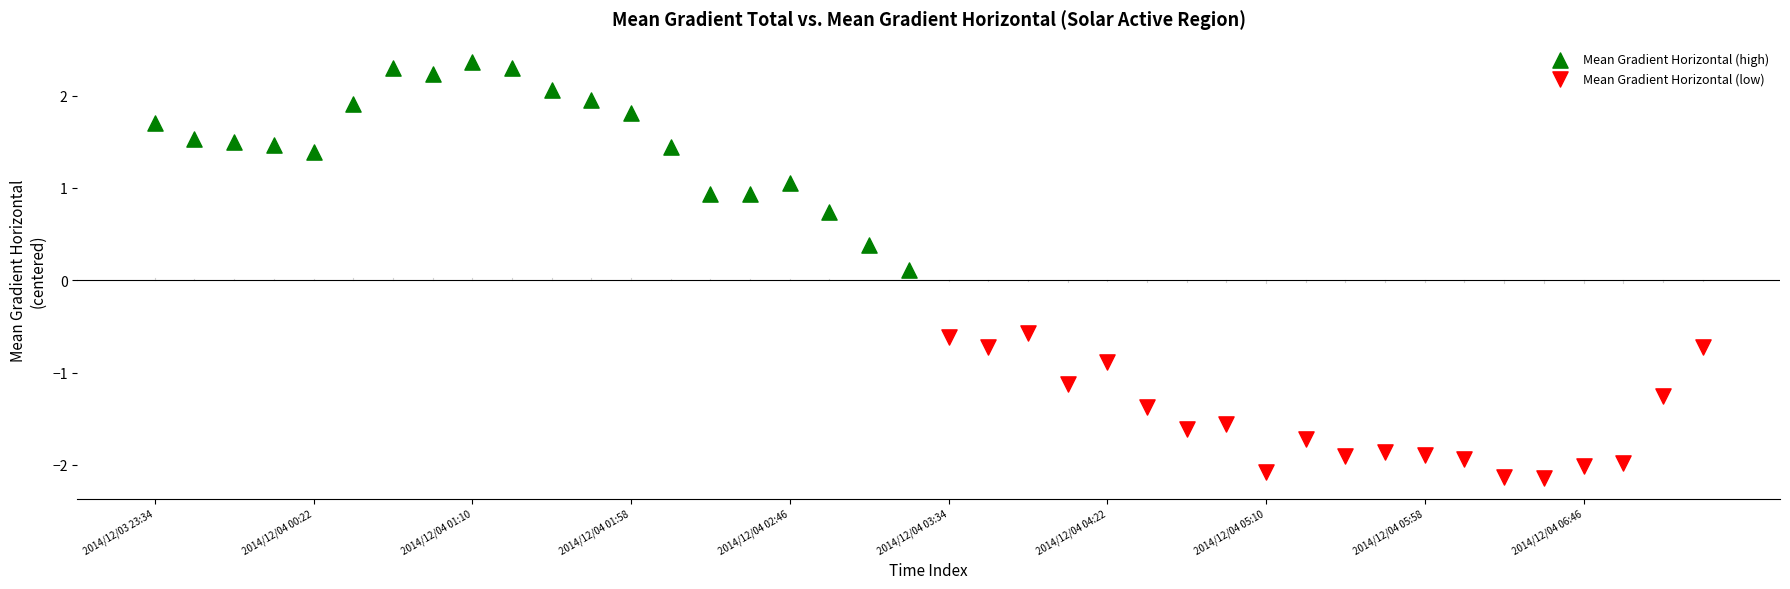

Which series contains the lowest Y value?

Mean Gradient Horizontal (low)